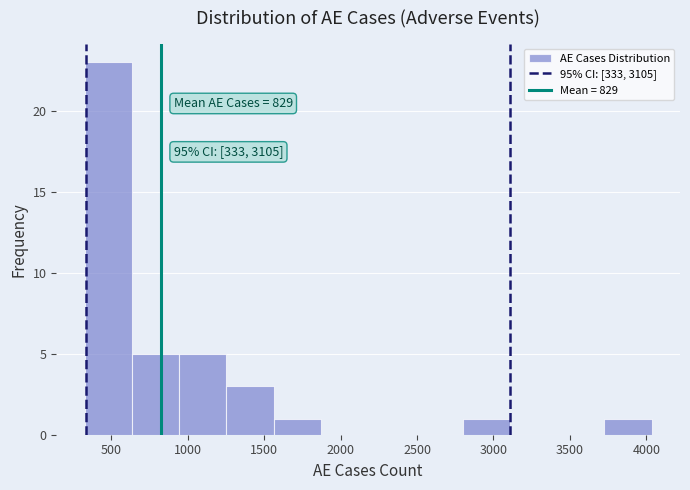

Which range on the x-axis has the tallest bar?

350 to 650